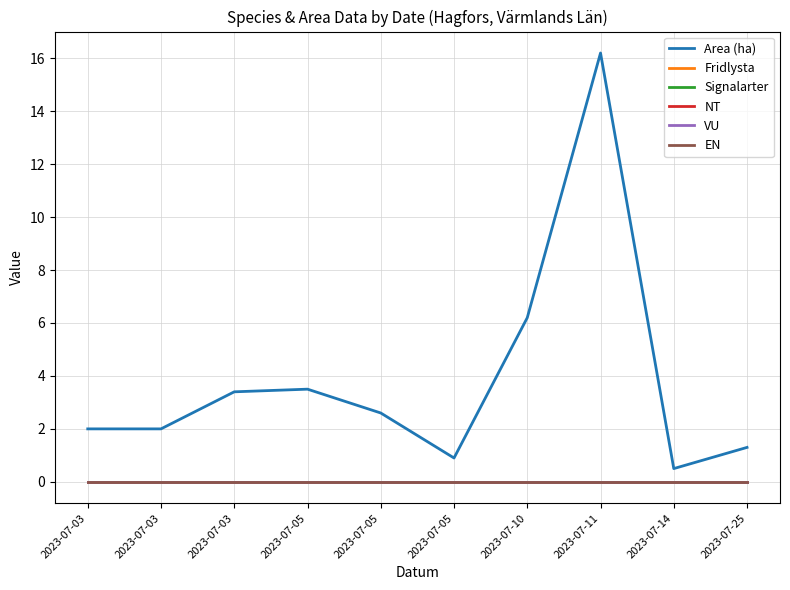

At 2023-07-05, list the series in order from smallest to largest.

Fridlysta, Signalarter, NT, VU, EN, Area (ha)